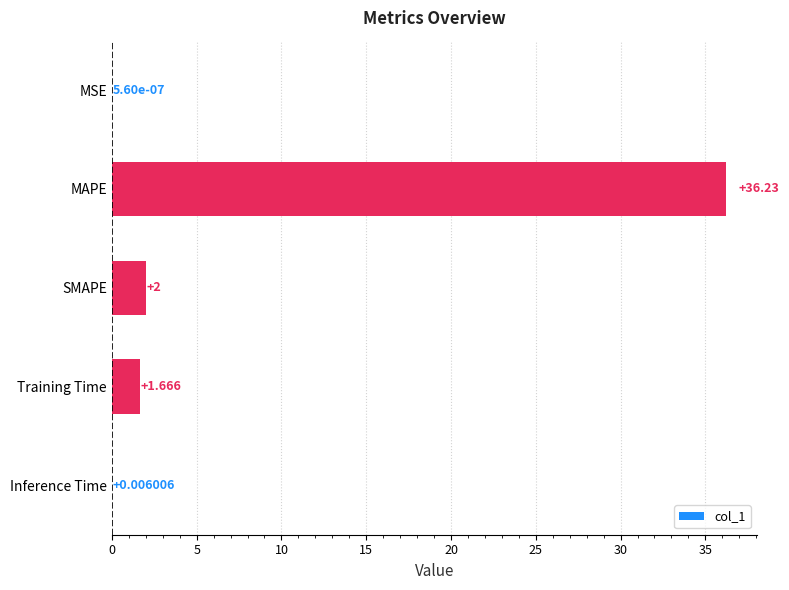

How many data points are above 1?

3